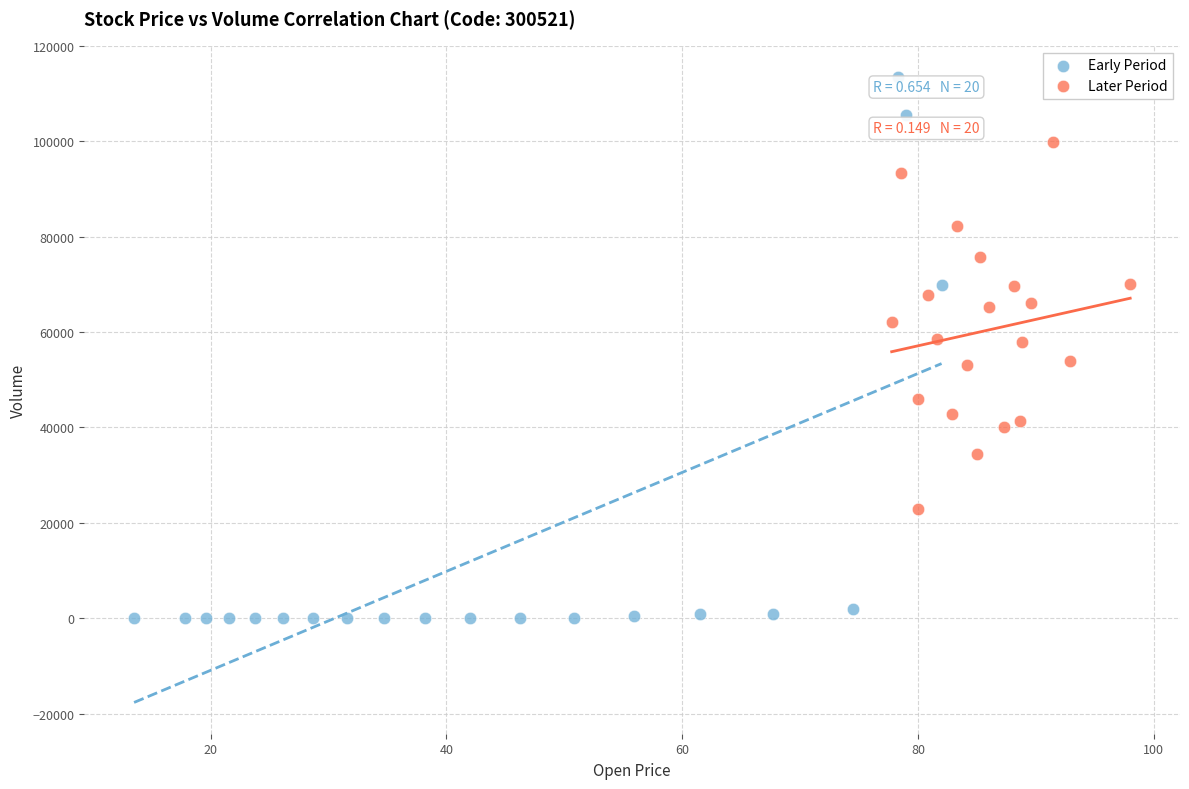

Which series has the widest spread of Y values?

Early Period